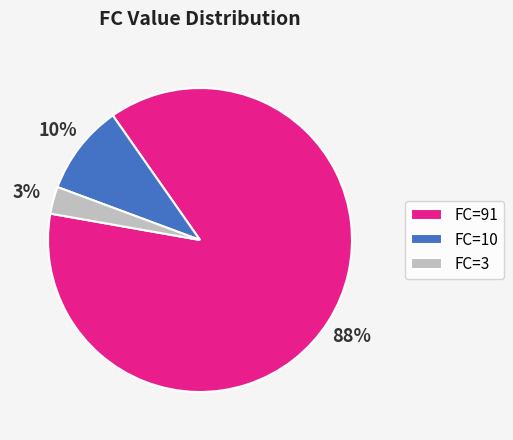

Which slice is the largest?

FC=91